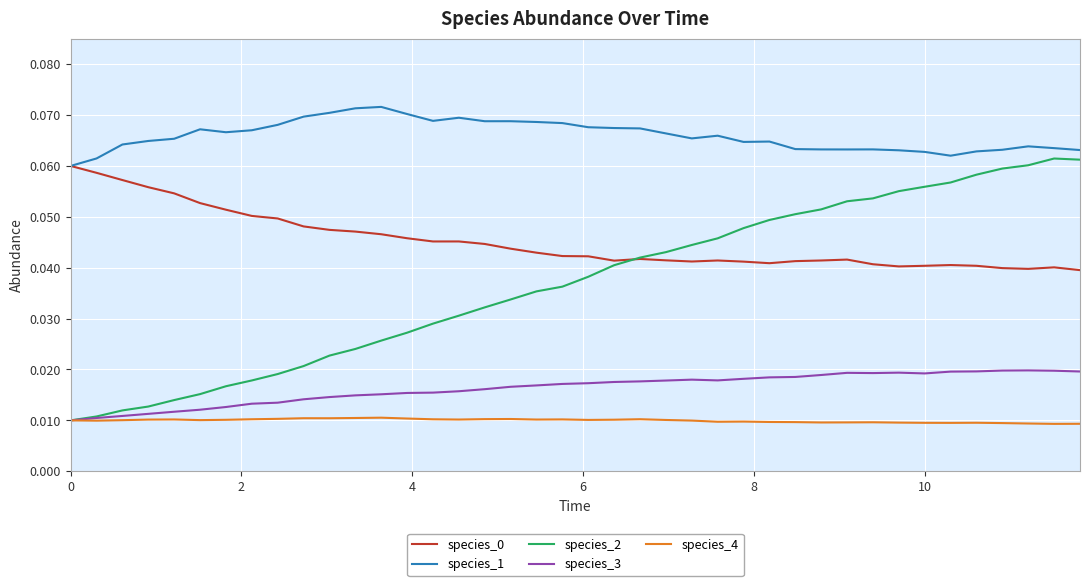

Which series has the widest spread of values?

species_2